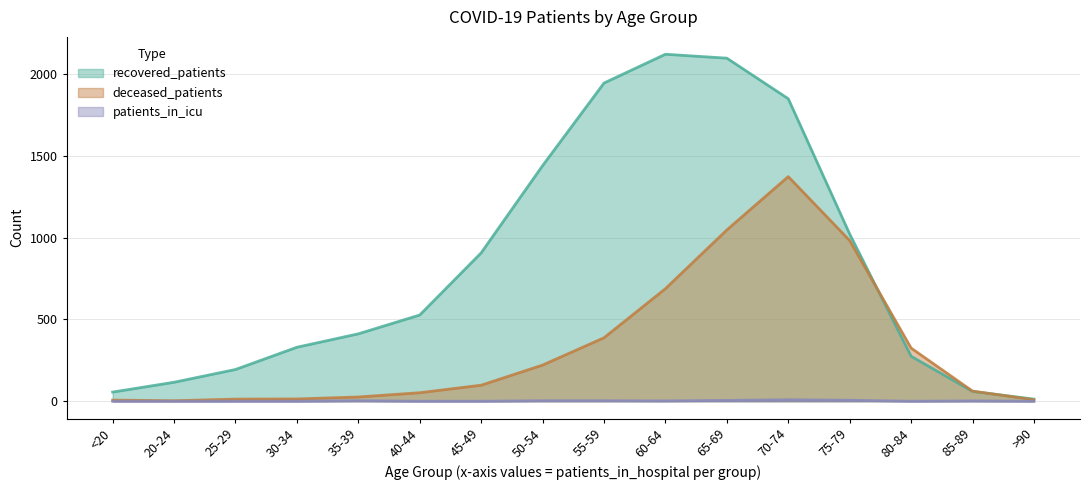

What are all the series names shown in the legend?

recovered_patients, deceased_patients, patients_in_icu